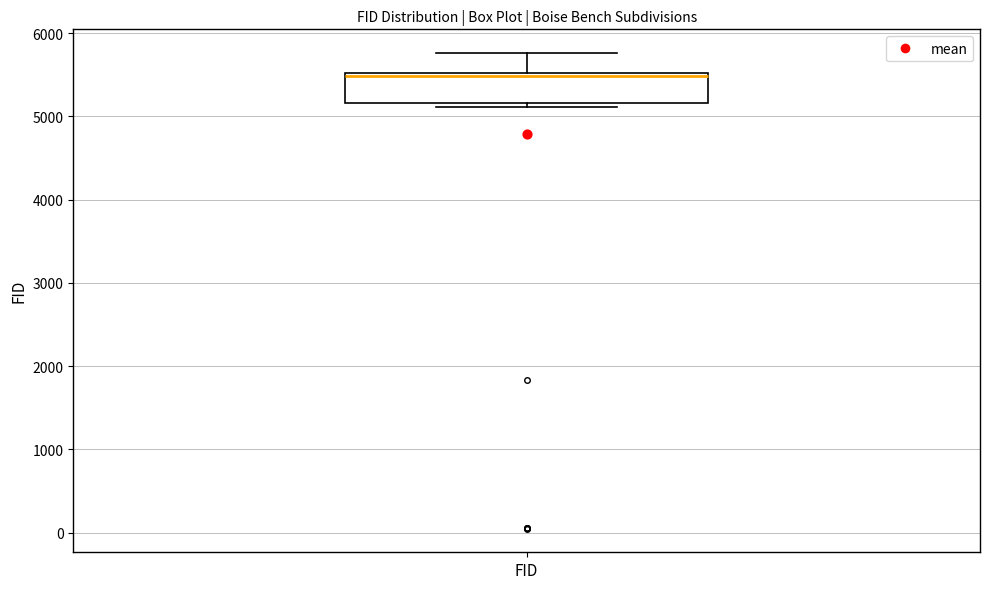

Read this box plot against the y-axis: the position of the median line, the range covered by the box, and the ends of both whiskers. The values are not printed on the chart, so give them approximately, as read against the axis.

median 5500 (just below the box's upper edge), box 5200 to 5500, whiskers 5100 to 5800